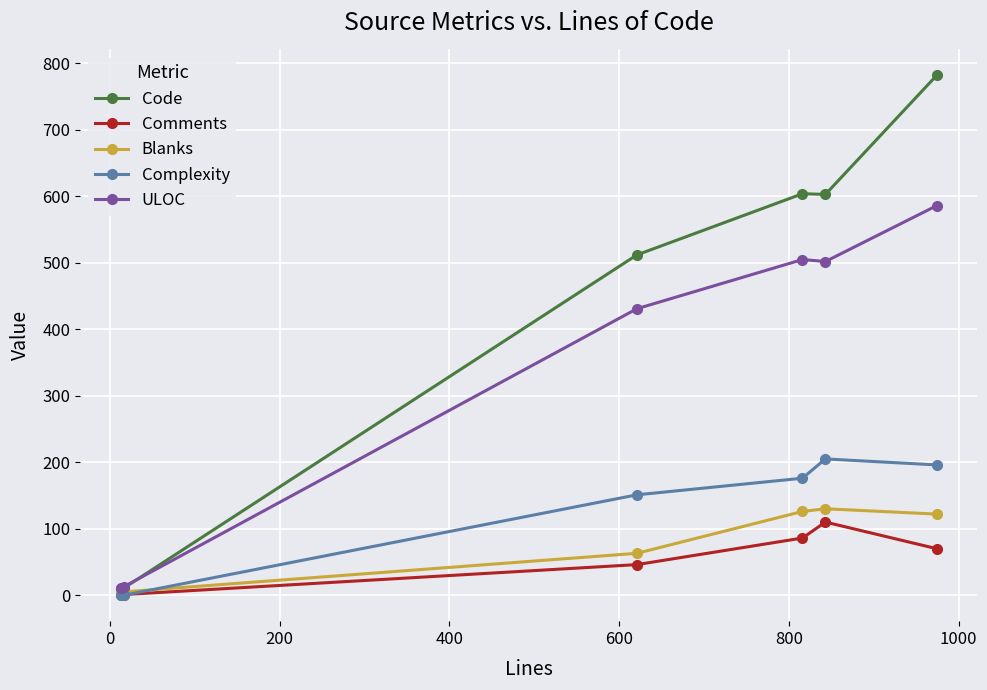

At how many categories does at least one series exceed 580?

3